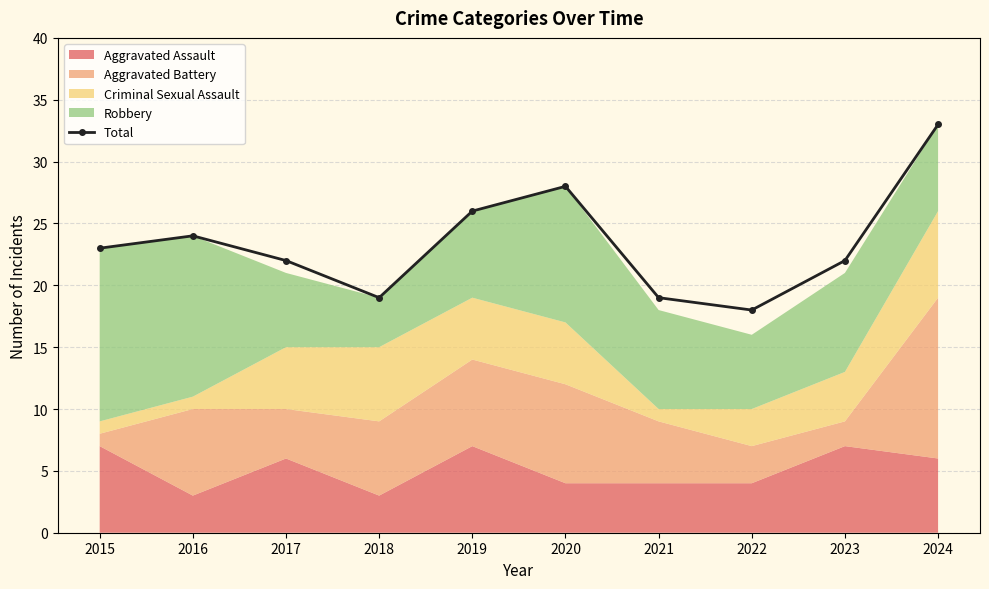

What is the maximum value shown in the chart?

33